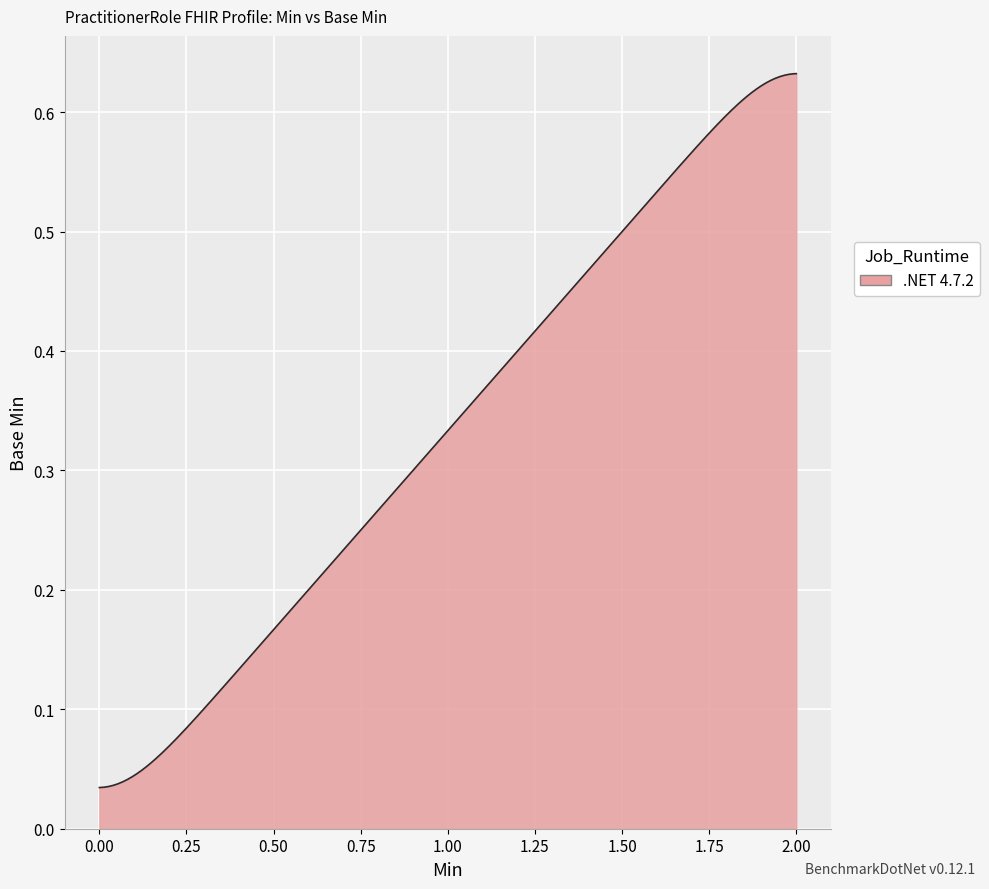

How many lines are shown in the chart?

1